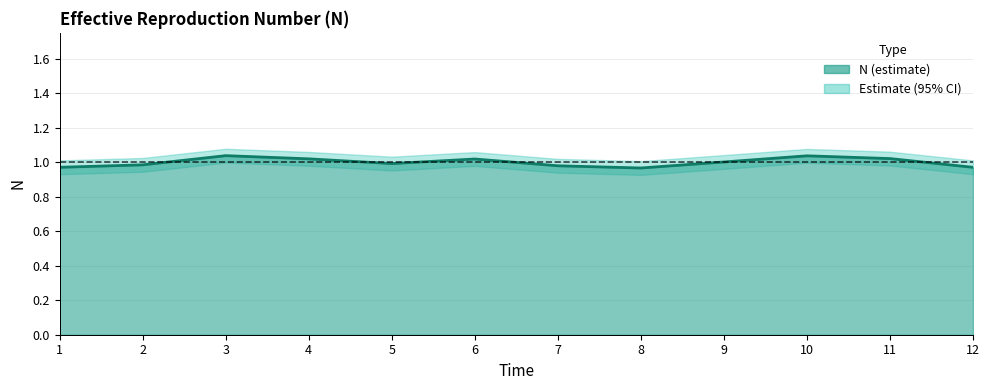

Rank the categories by value from highest to lowest.

3, 10, 11, 4, 6, 9, 5, 2, 7, 1, 12, 8